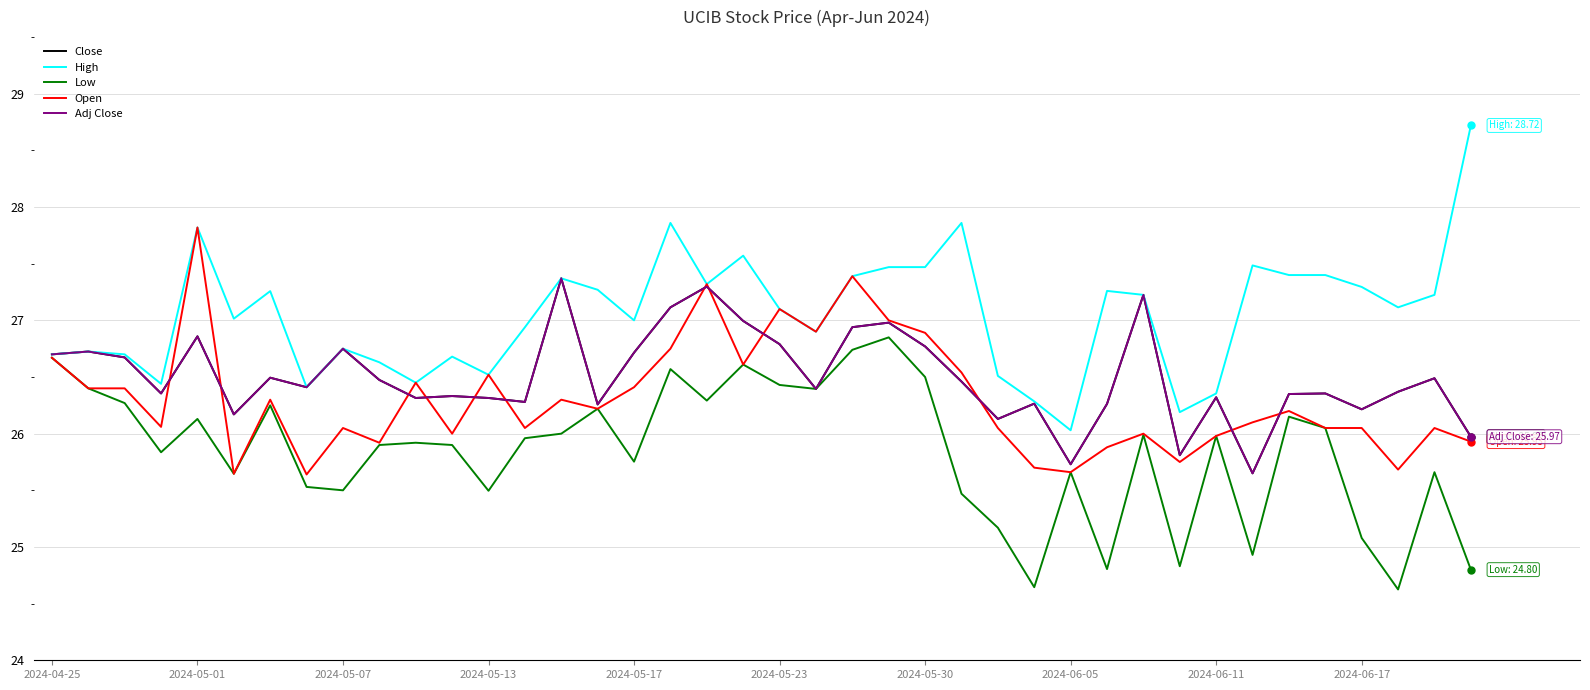

Is this an area chart (filled region under the line)?

No